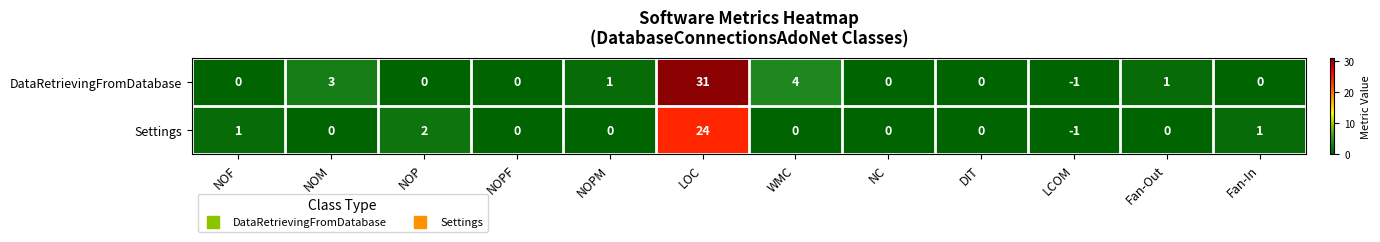

Count the number of categories in the chart.

12